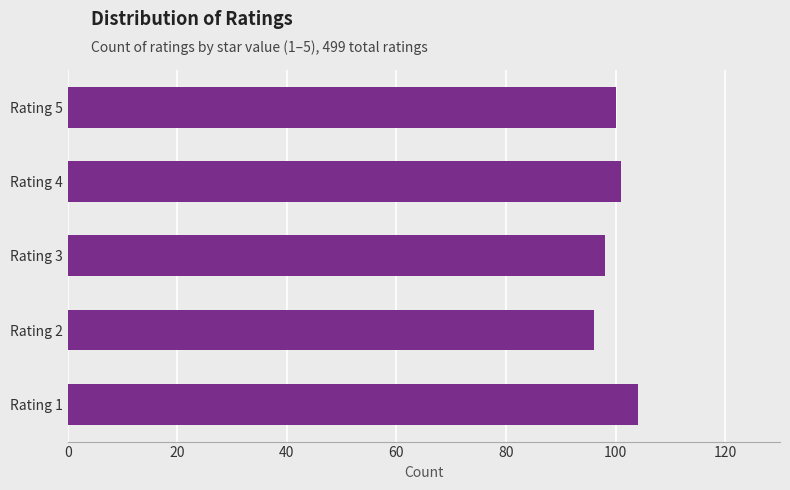

What value does the data have at Rating 3?

98